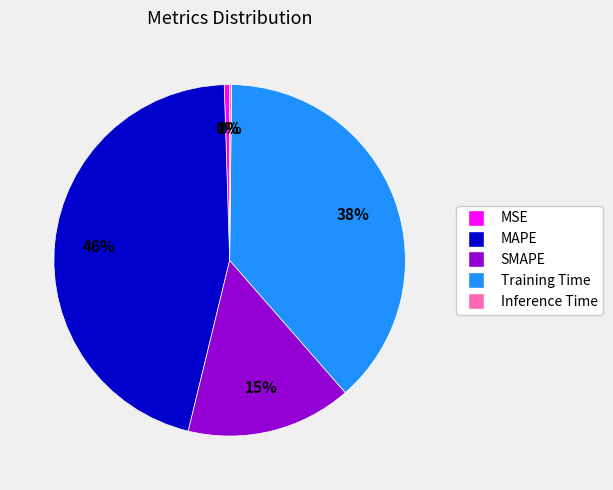

The Training Time slice represents 48% of the pie. True or false?

False